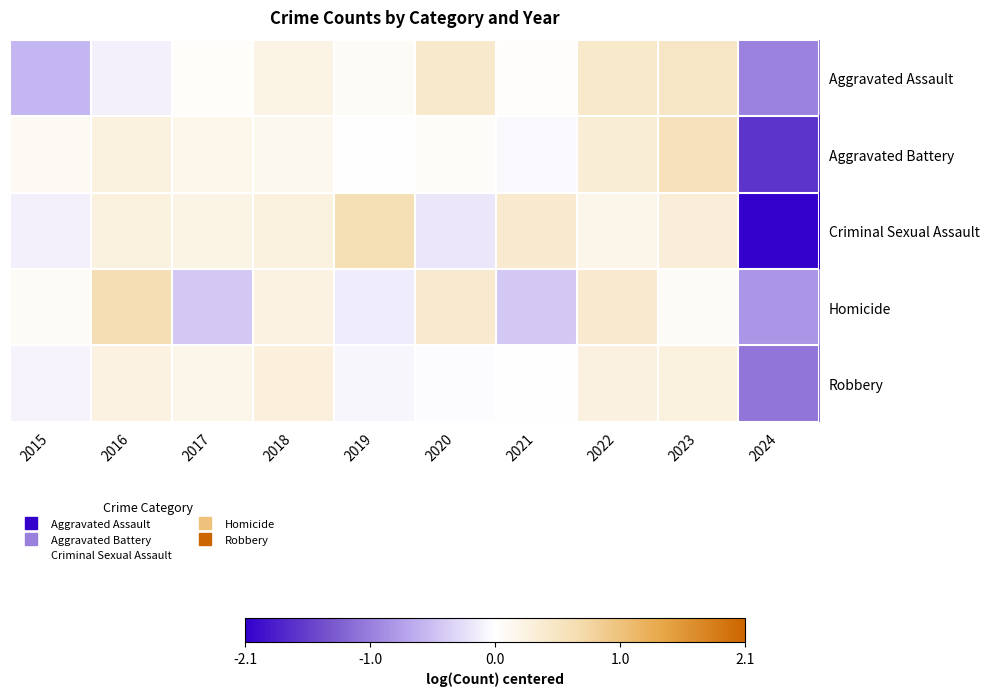

Which series has the largest range (max minus min)?

Criminal Sexual Assault